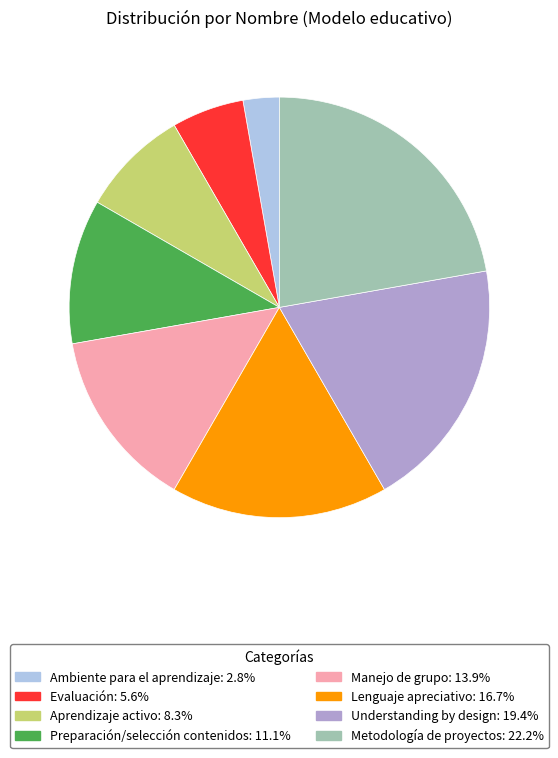

How many segments does this pie chart have?

8